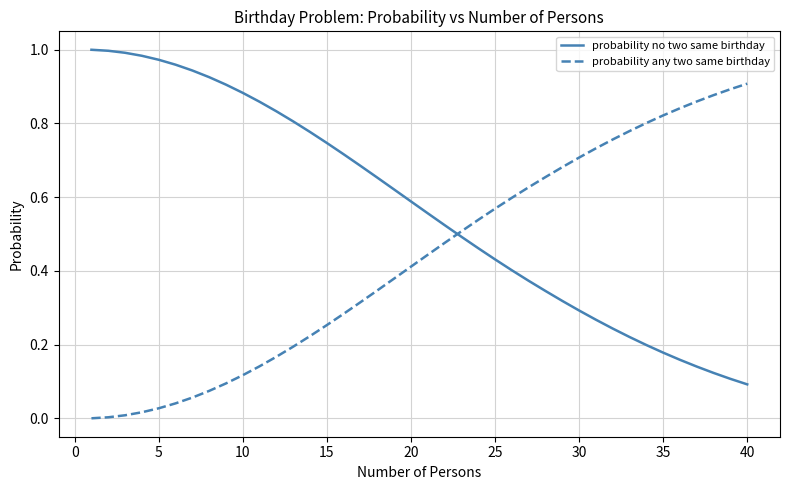

Count the number of categories in the chart.

40